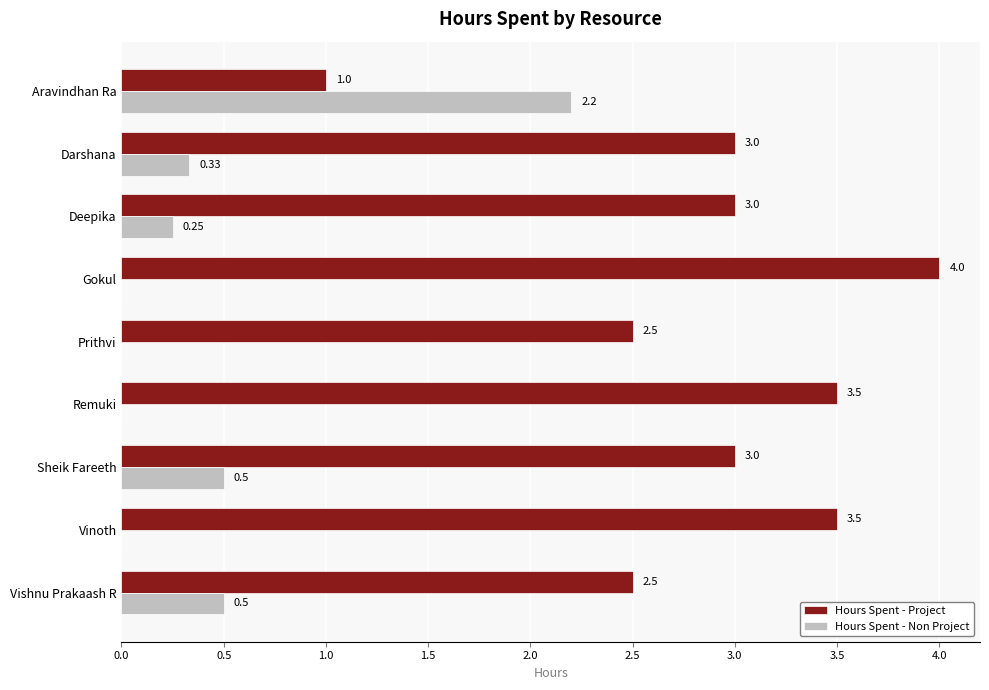

Which series has the widest spread of values?

Hours Spent - Project